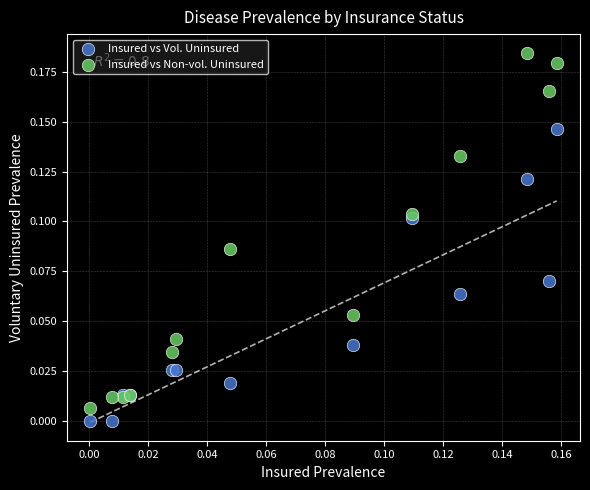

Which series reaches the maximum Y coordinate?

Insured vs Non-vol. Uninsured